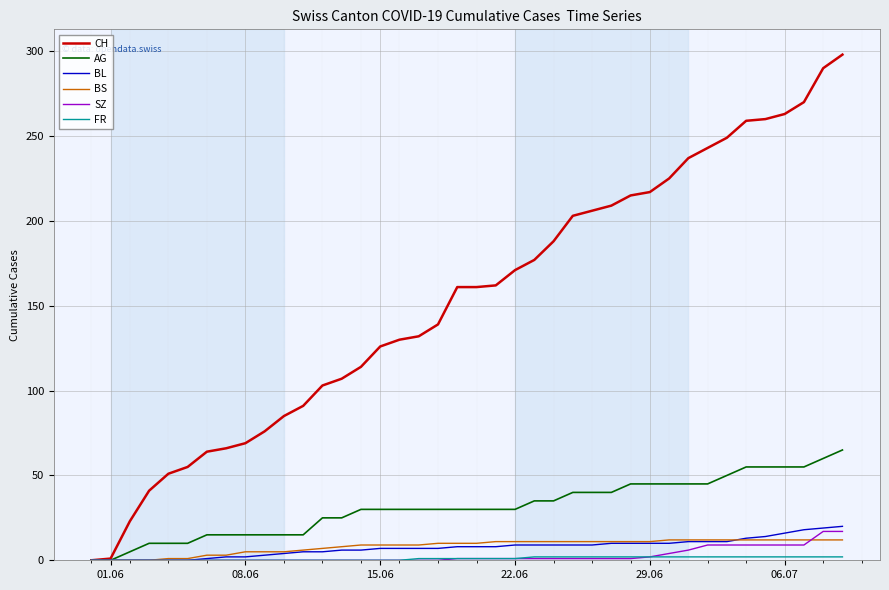

Which series has the widest spread of values?

CH